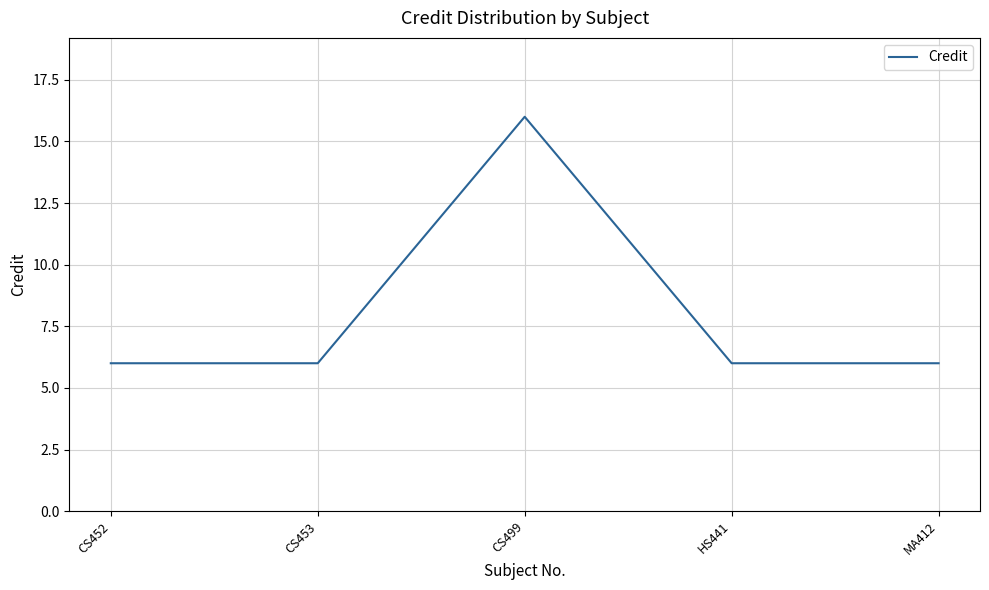

What position from the right is HS441?

2